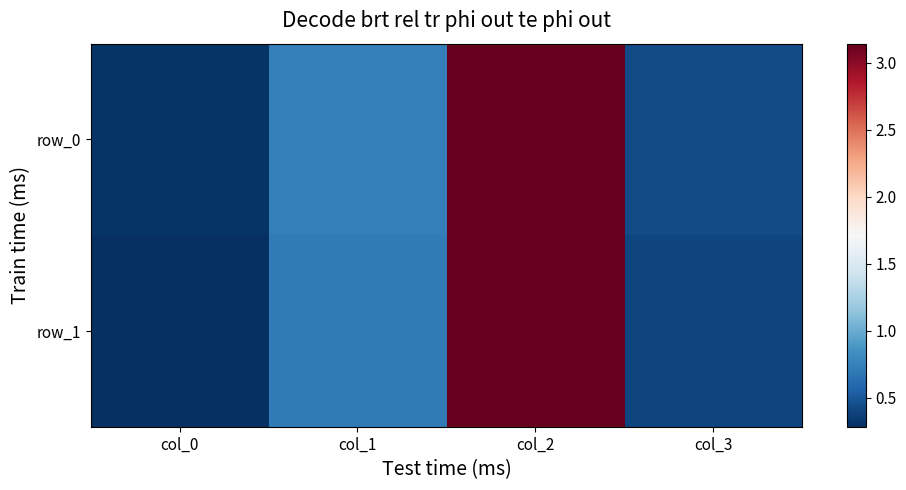

Which label corresponds to the smallest value in the chart?

col_0